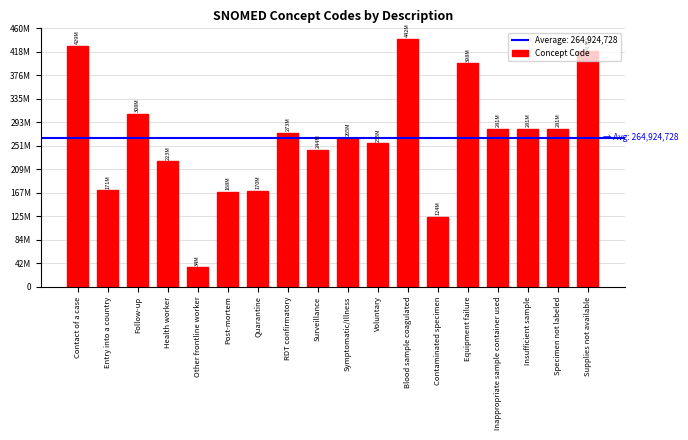

Reading right to left, extract all data points from this chart.

Supplies not available=419182006	Specimen not labeled=281265005	Insufficient sample=281268007	Inappropriate sample container used=281264009	Equipment failure=397933008	Contaminated specimen=123840003	Blood sample coagulated=441510007	Voluntary=255375007	Symptomatic/Illness=264931009	Surveillance=243790003	RDT confirmatory=273407003	Quarantine=170497006	Post-mortem=168260004	Other frontline worker=34325006	Health worker=223366009	Follow-up=308273005	Entry into a country=171367005	Contact of a case=428792000